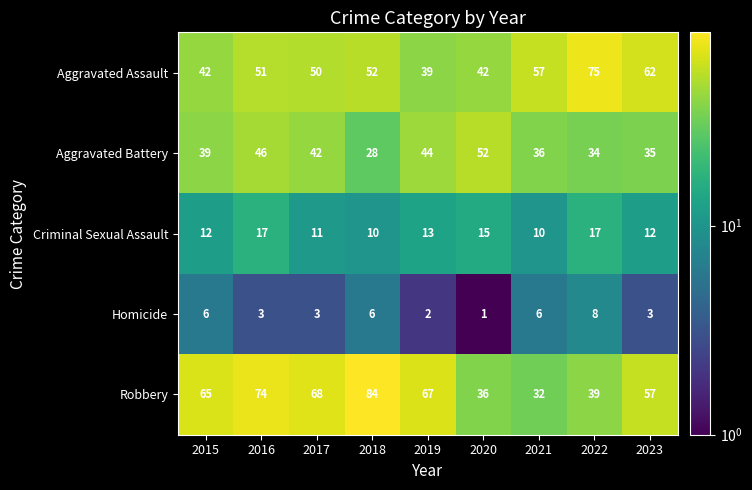

How many series are shown in this chart?

5